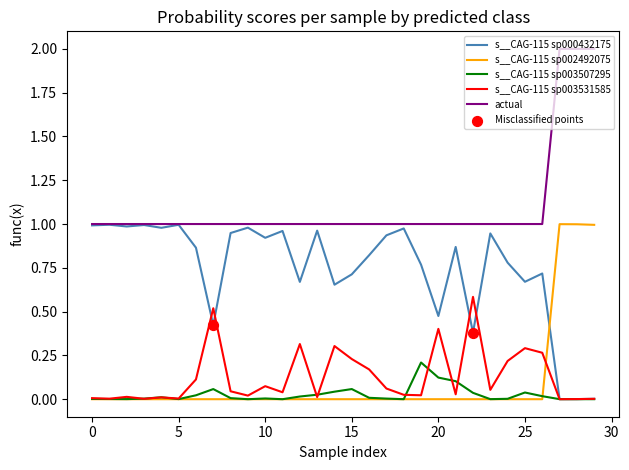

Which series has the largest total across all categories?

actual